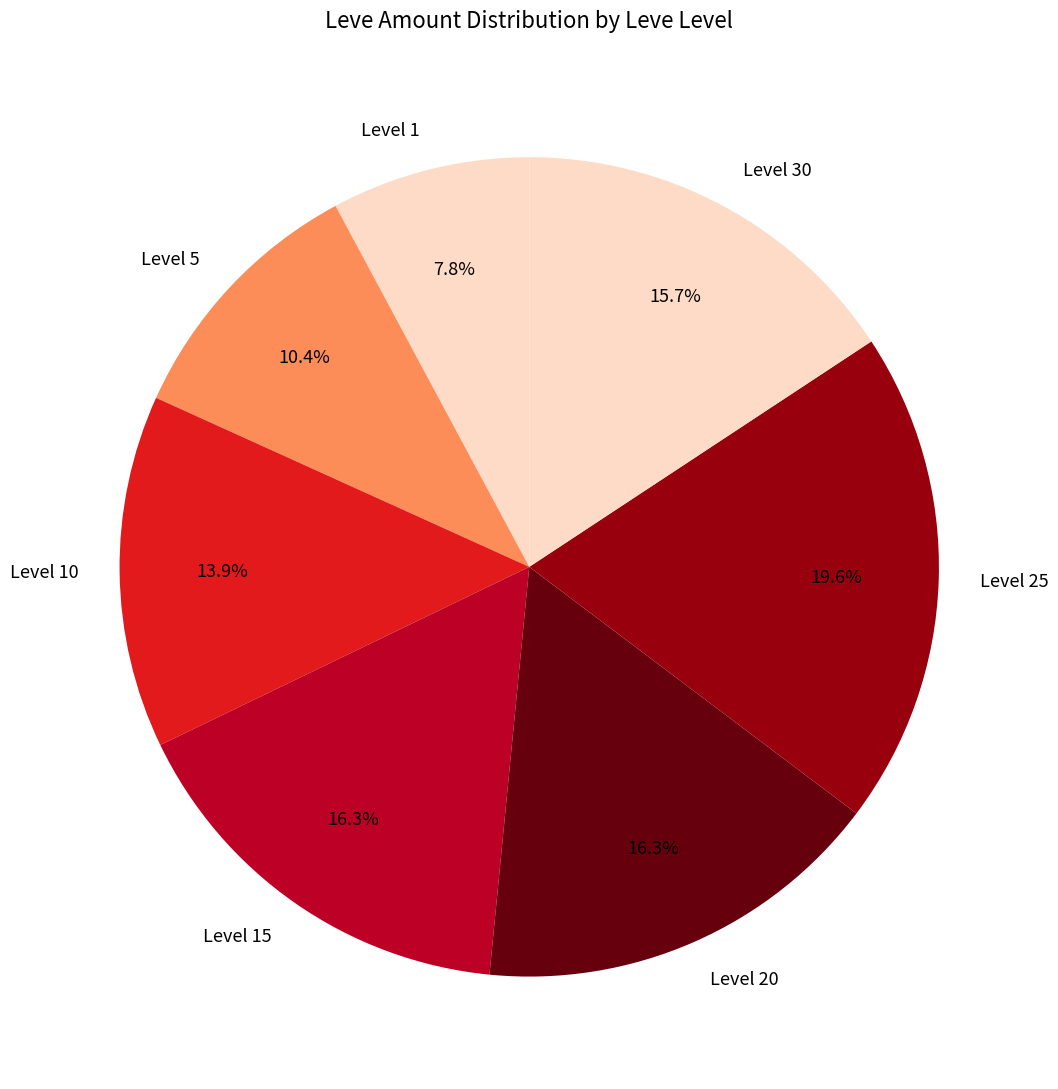

How many segments does this pie chart have?

7